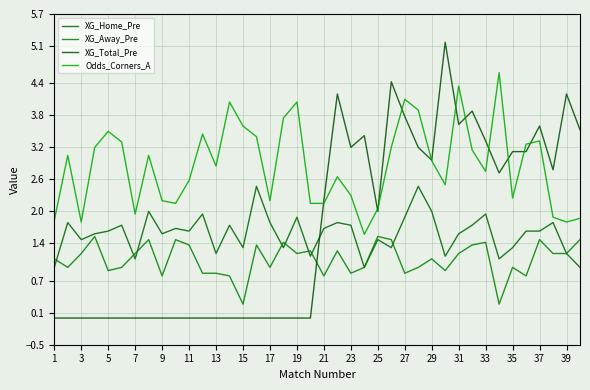

At how many categories does at least one series exceed 0?

40